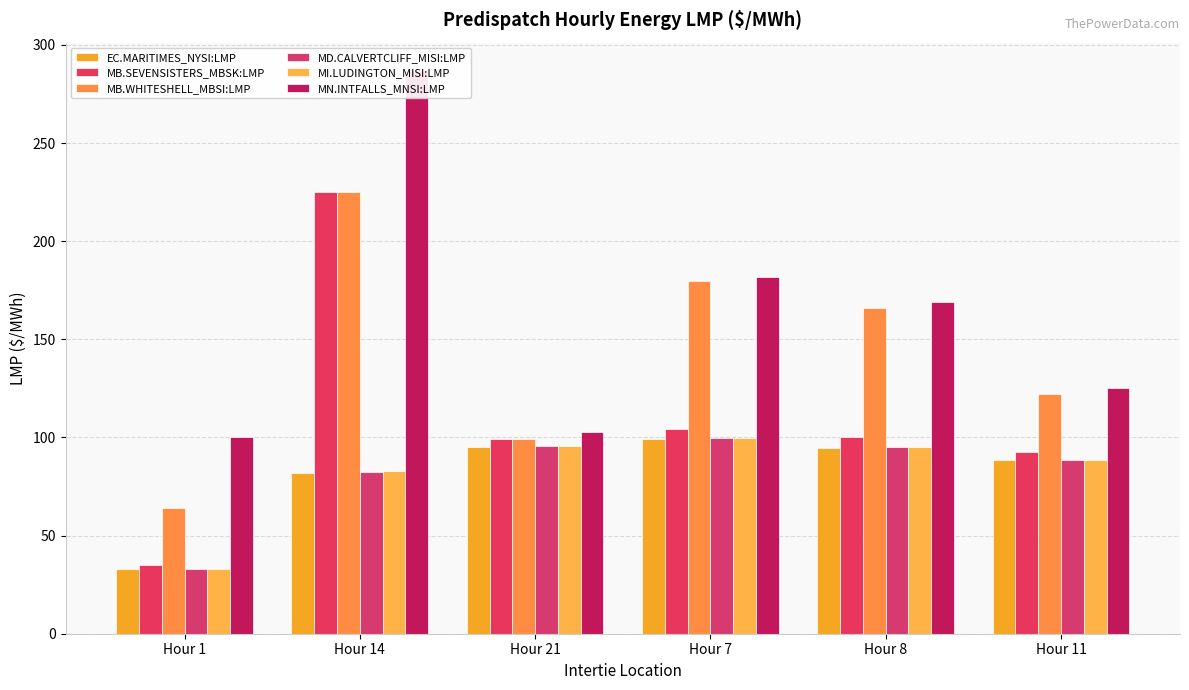

At which label does MD.CALVERTCLIFF_MISI:LMP first exceed 95?

Hour 21